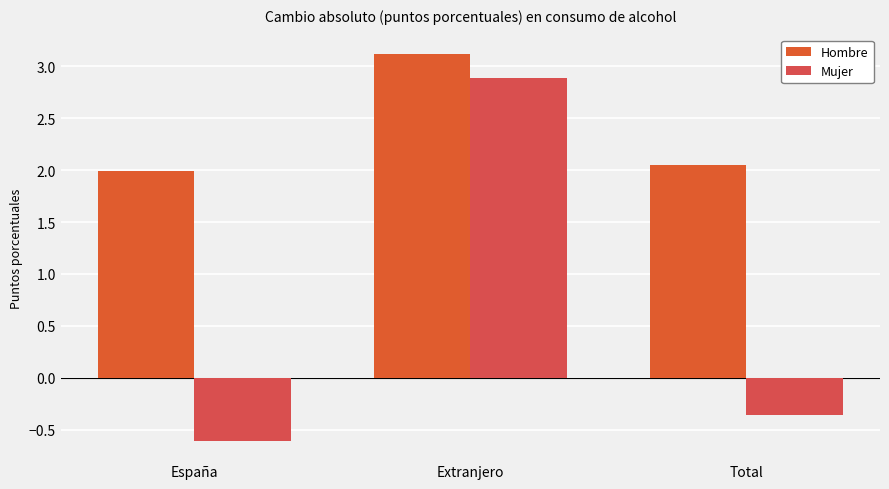

How many bars are there in total?

6